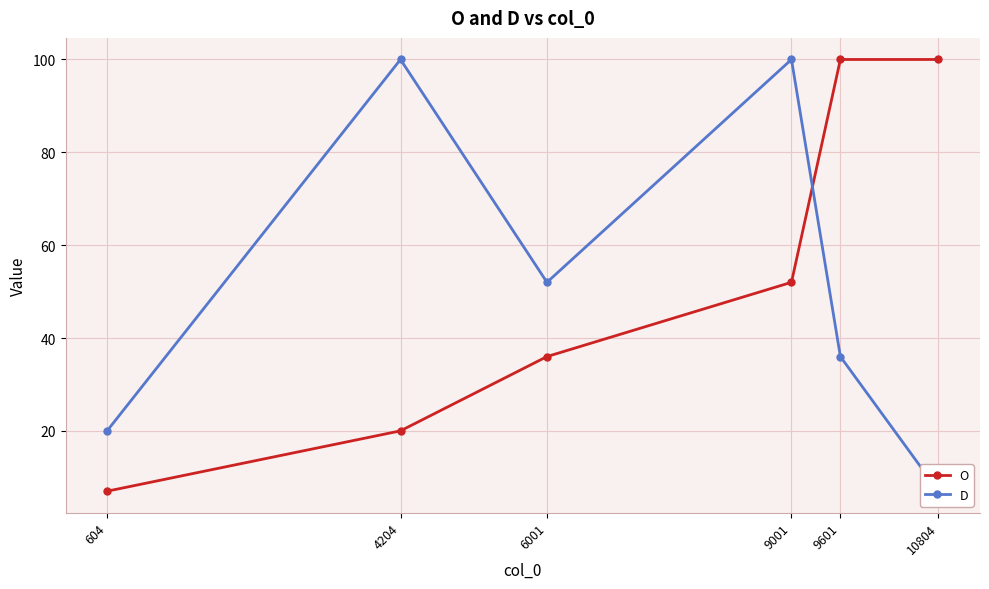

What is the difference between the maximum and minimum values in the O series?

93